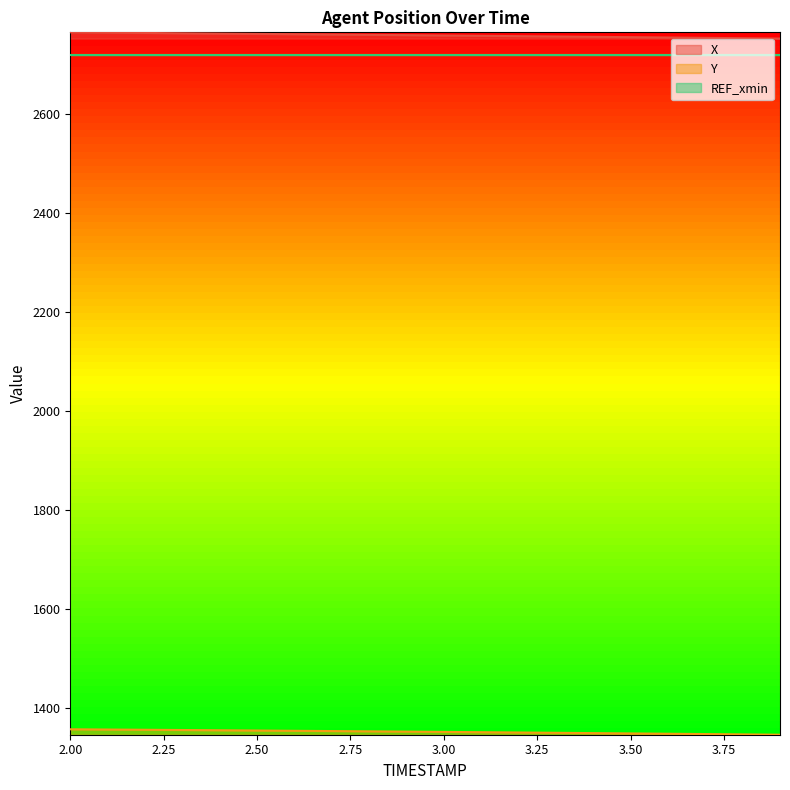

What is the smallest value displayed?

1345.2